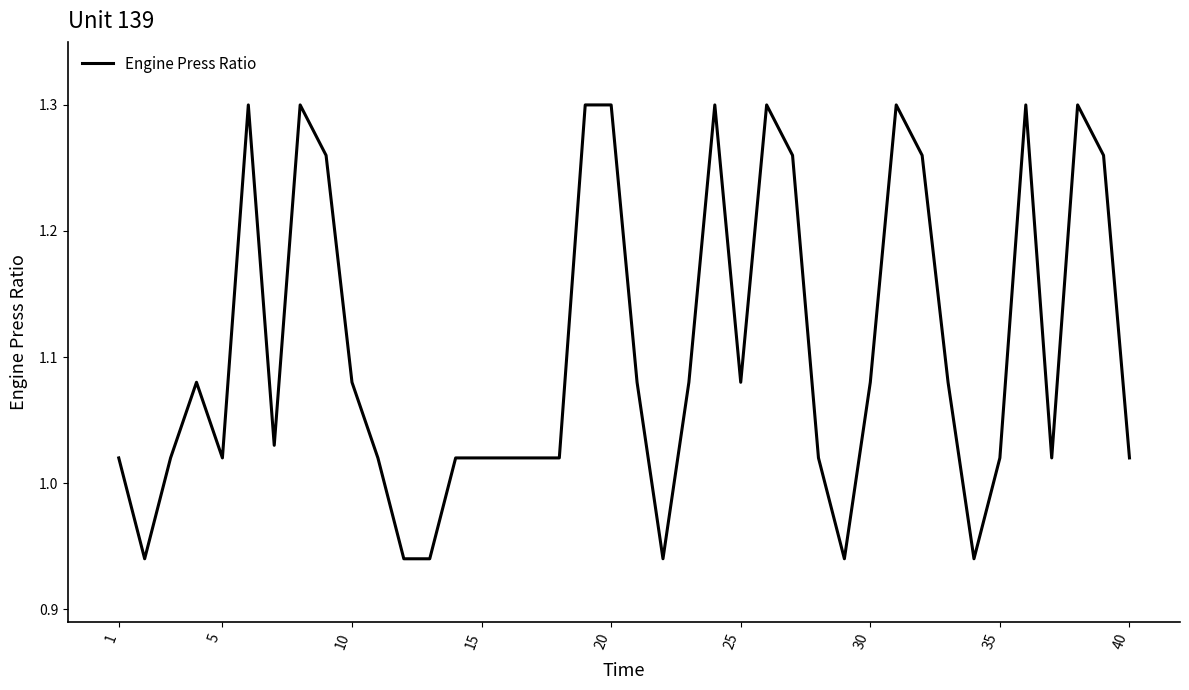

Where does the data first go above 1?

1